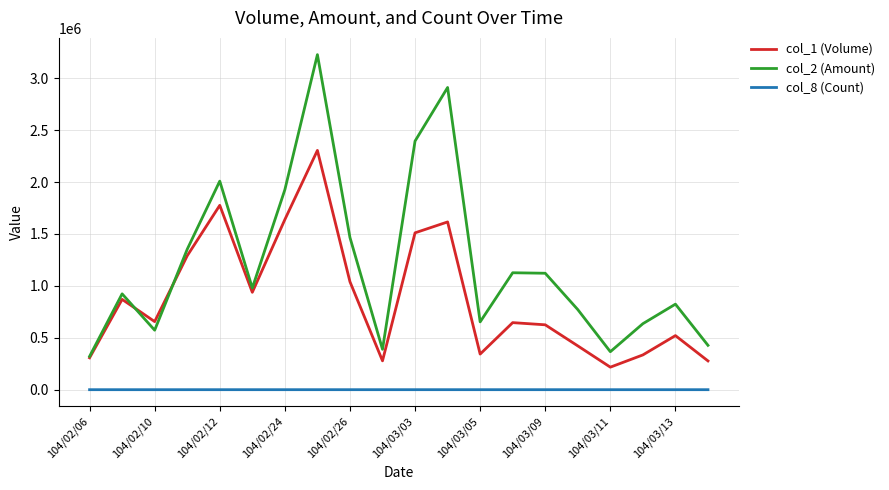

Which series has the largest range (max minus min)?

col_2 (Amount)